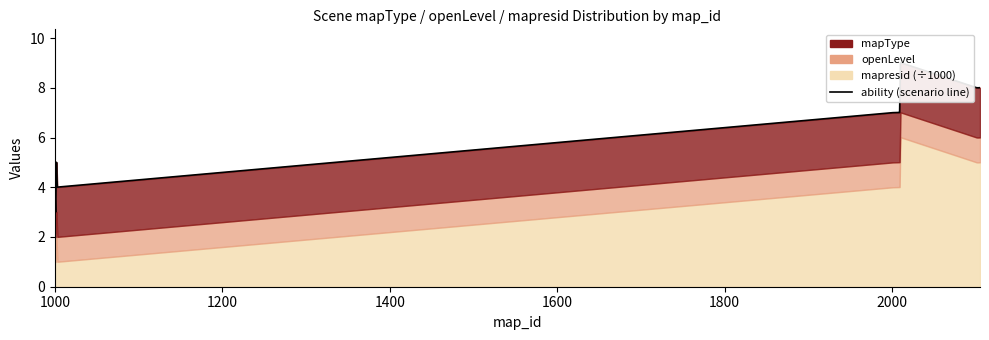

True or false: the data shows 2.1 at 9.

False